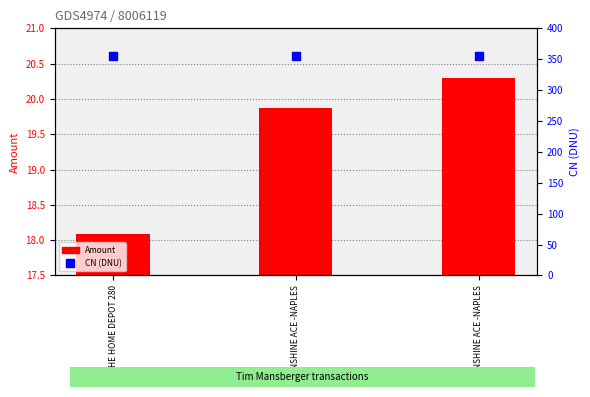

At which category is the sum across all series the highest?

SUNSHINE ACE -NAPLES